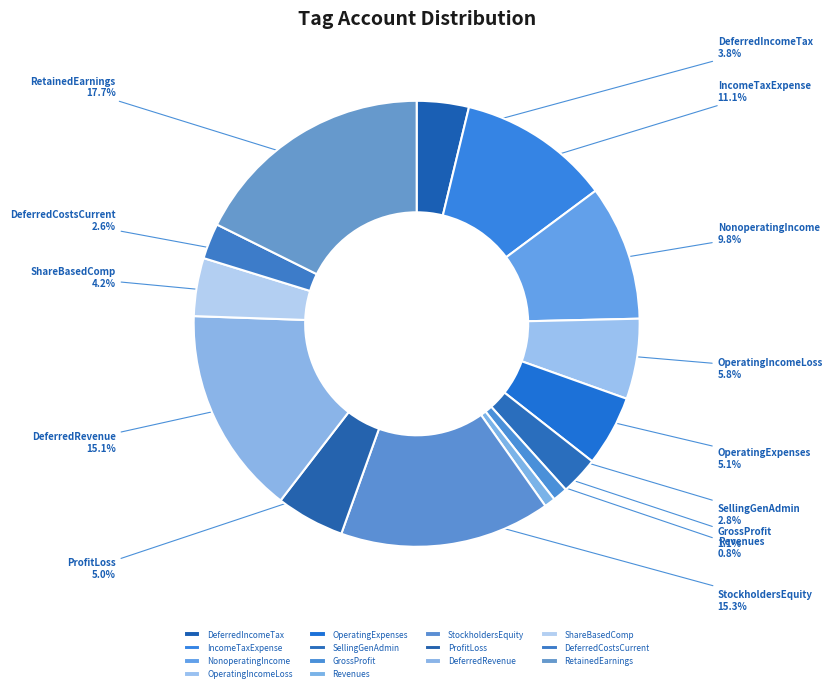

What is the largest slice in the pie chart?

RetainedEarnings